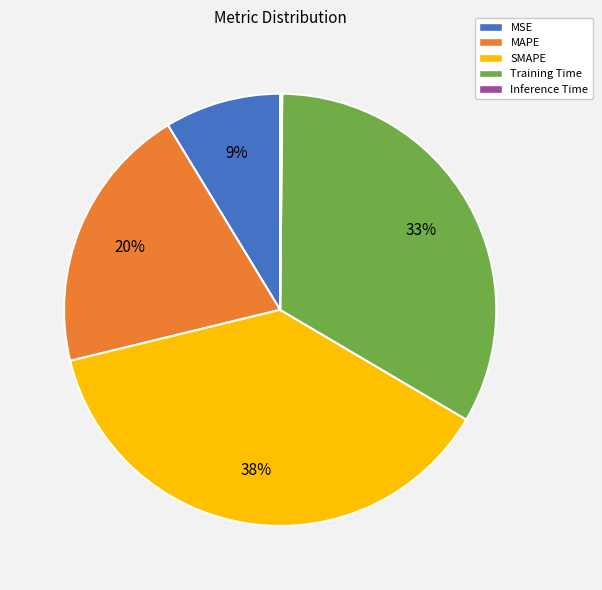

Which has a higher value, SMAPE or MAPE?

SMAPE